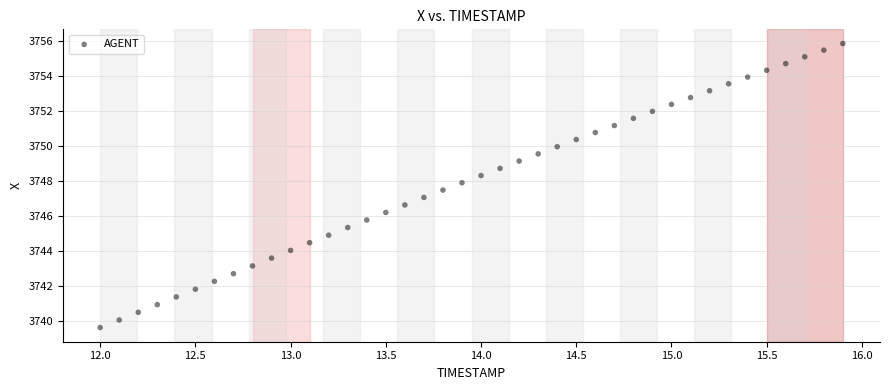

What is the range of X values (max minus min)?

3.9